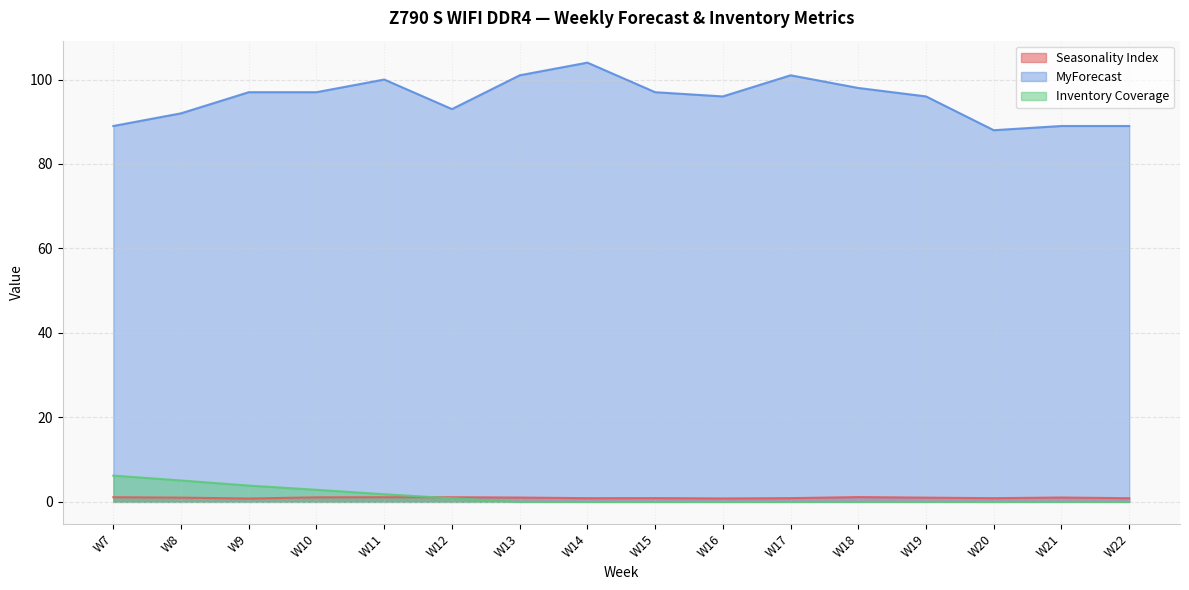

Reading right to left, transcribe all the data shown in this chart.

Seasonality Index: 0.9	1.0	0.9	1.0	1.1	0.9	0.8	0.9	0.9	1.0	1.1	1.1	1.1	0.8	1.0	1.1
MyForecast: 89.0	89.0	88.0	96.0	98.0	101.0	96.0	97.0	104.0	101.0	93.0	100.0	97.0	97.0	92.0	89.0
Inventory Coverage: 0.0	0.0	0.0	0.0	0.0	0.0	0.0	0.0	0.0	0.0	0.9	1.8	2.9	3.9	5.1	6.2